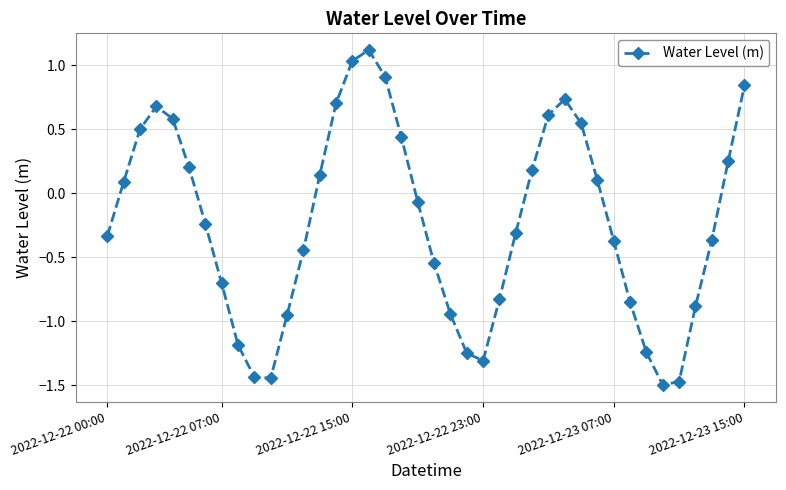

What is the difference between the second highest and minimum values?

2.5